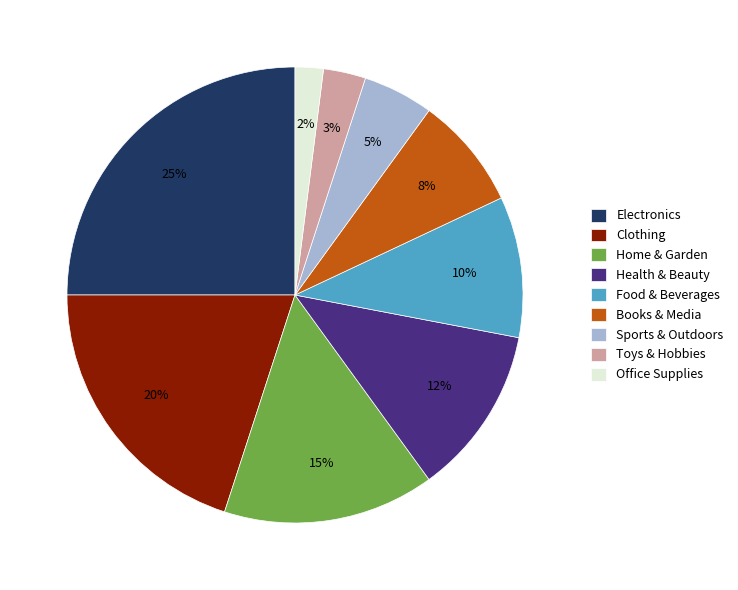

Does Sports & Outdoors represent more than half of the total?

No